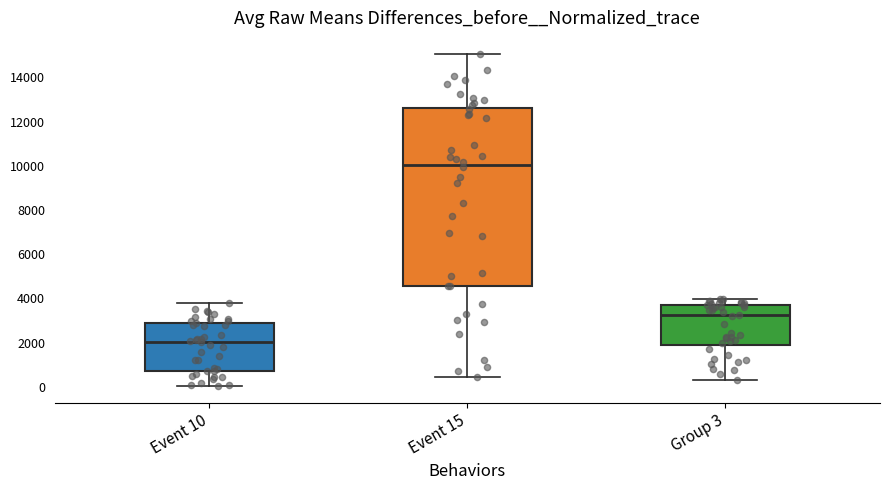

Which box has the highest median line?

Event 15